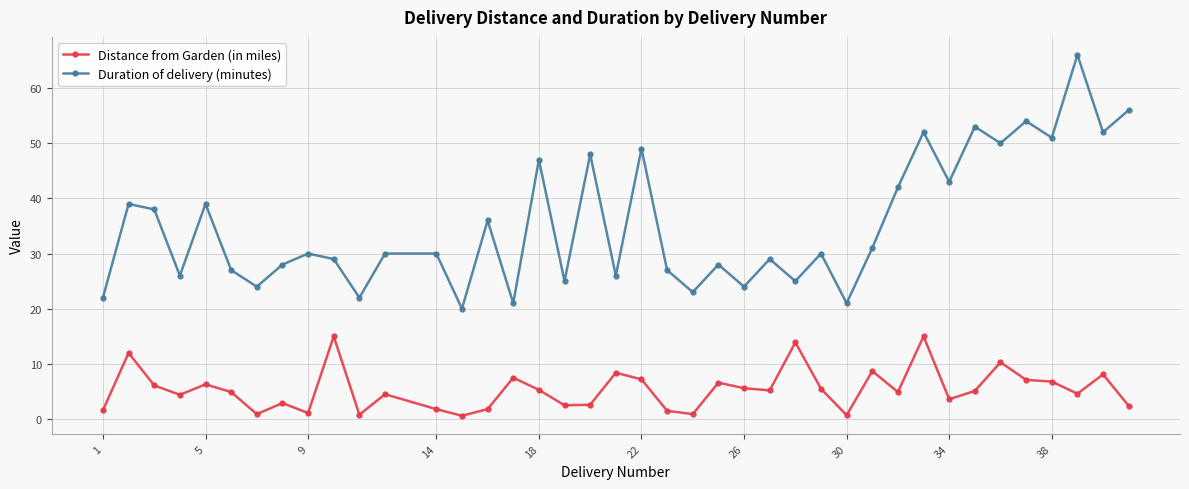

What is the difference between the maximum and minimum values in the Distance from Garden (in miles) series?

14.4